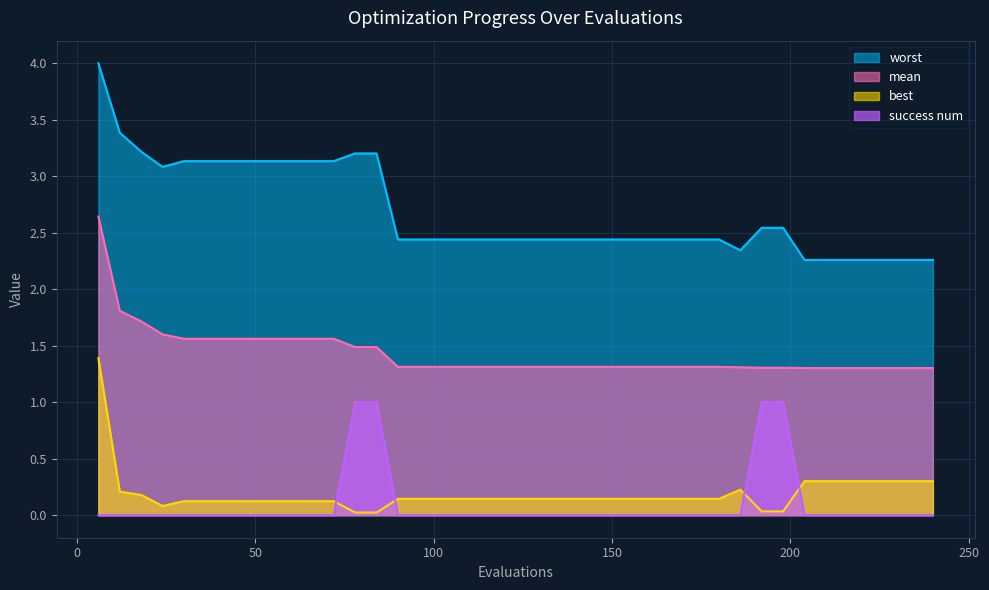

Reading right to left, list all the values displayed in this chart.

mean: 1.3	1.3	1.3	1.3	1.3	1.3	1.3	1.3	1.3	1.3	1.3	1.3	1.3	1.3	1.3	1.3	1.3	1.3	1.3	1.3	1.3	1.3	1.3	1.3	1.3	1.3	1.5	1.5	1.6	1.6	1.6	1.6	1.6	1.6	1.6	1.6	1.6	1.7	1.8	2.6
best: 0.3	0.3	0.3	0.3	0.3	0.3	0.3	0.0	0.0	0.2	0.1	0.1	0.1	0.1	0.1	0.1	0.1	0.1	0.1	0.1	0.1	0.1	0.1	0.1	0.1	0.1	0.0	0.0	0.1	0.1	0.1	0.1	0.1	0.1	0.1	0.1	0.1	0.2	0.2	1.4
worst: 2.3	2.3	2.3	2.3	2.3	2.3	2.3	2.5	2.5	2.3	2.4	2.4	2.4	2.4	2.4	2.4	2.4	2.4	2.4	2.4	2.4	2.4	2.4	2.4	2.4	2.4	3.2	3.2	3.1	3.1	3.1	3.1	3.1	3.1	3.1	3.1	3.1	3.2	3.4	4.0
success num: 0.0	0.0	0.0	0.0	0.0	0.0	0.0	1.0	1.0	0.0	0.0	0.0	0.0	0.0	0.0	0.0	0.0	0.0	0.0	0.0	0.0	0.0	0.0	0.0	0.0	0.0	1.0	1.0	0.0	0.0	0.0	0.0	0.0	0.0	0.0	0.0	0.0	0.0	0.0	0.0